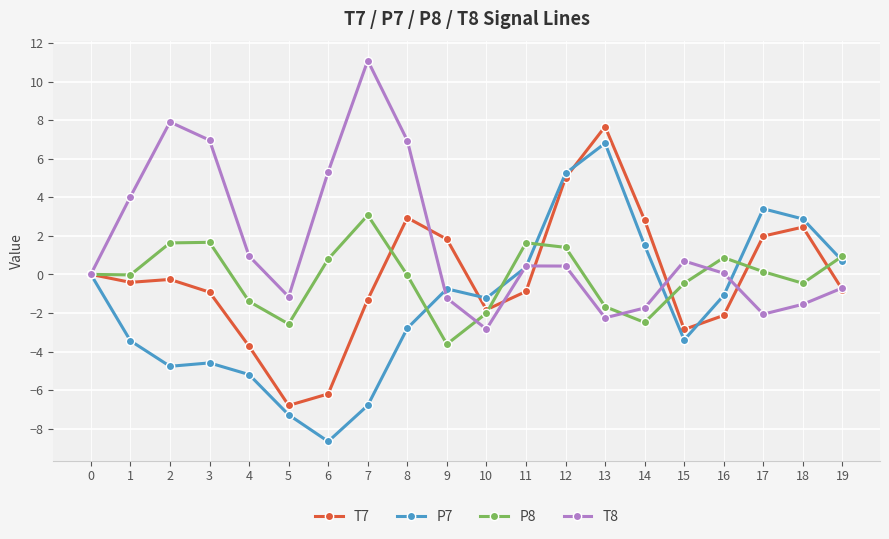

Count the number of data series in this chart.

4